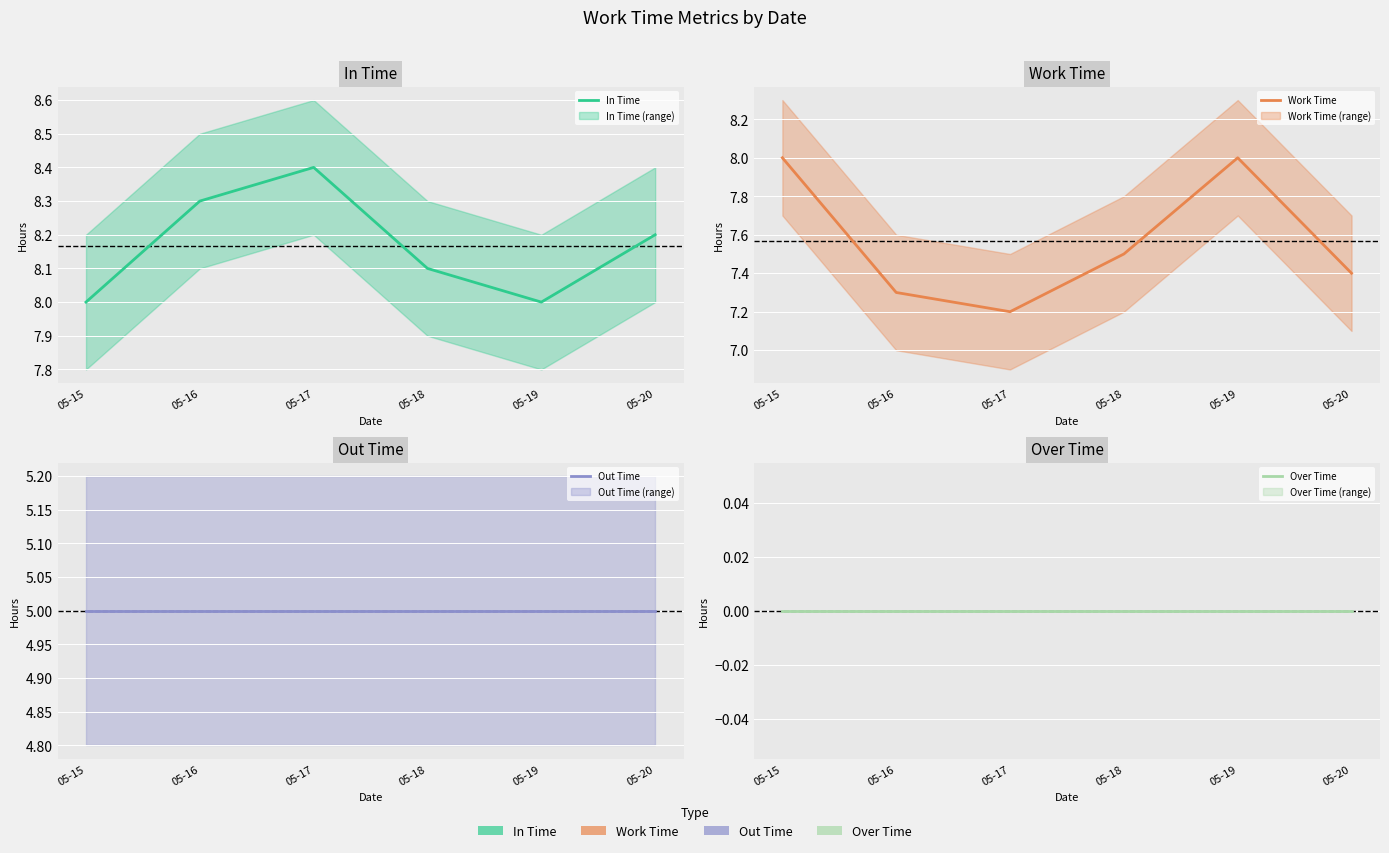

At which category is the sum across all series the highest?

05-15